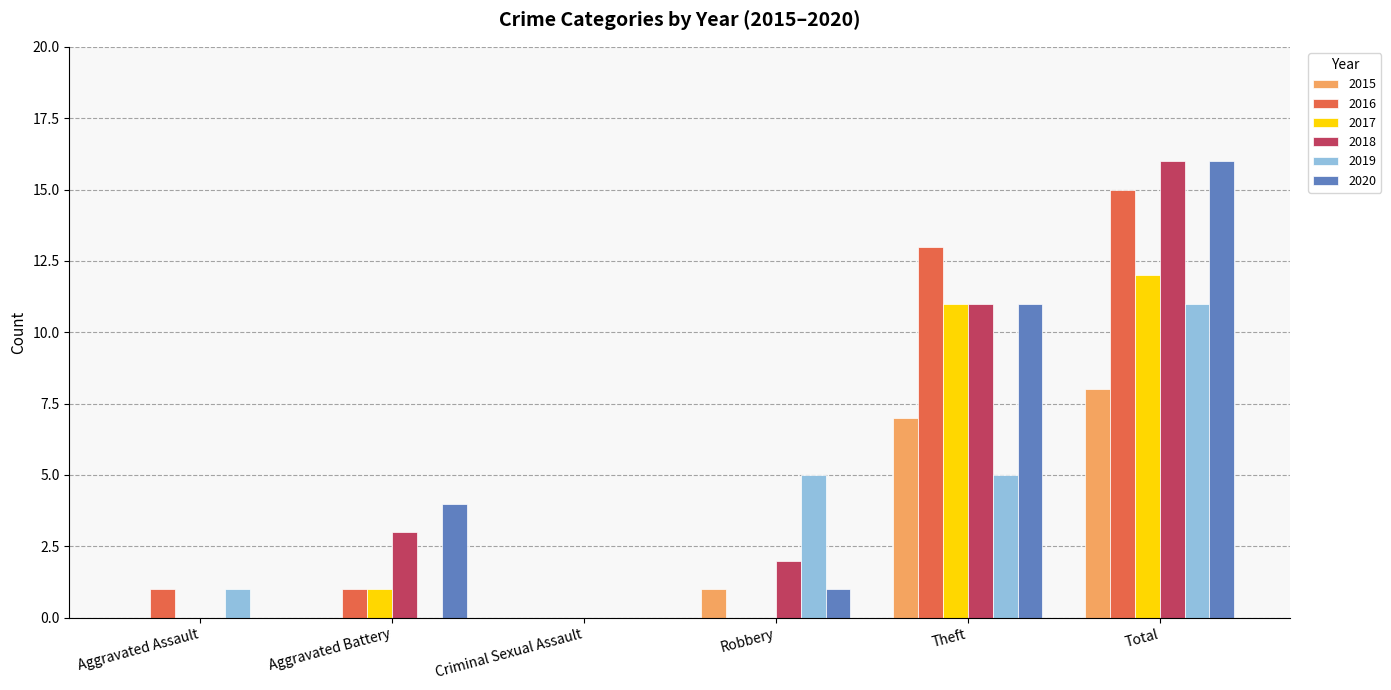

Between Aggravated Battery and Theft, which series saw the biggest shift?

2016